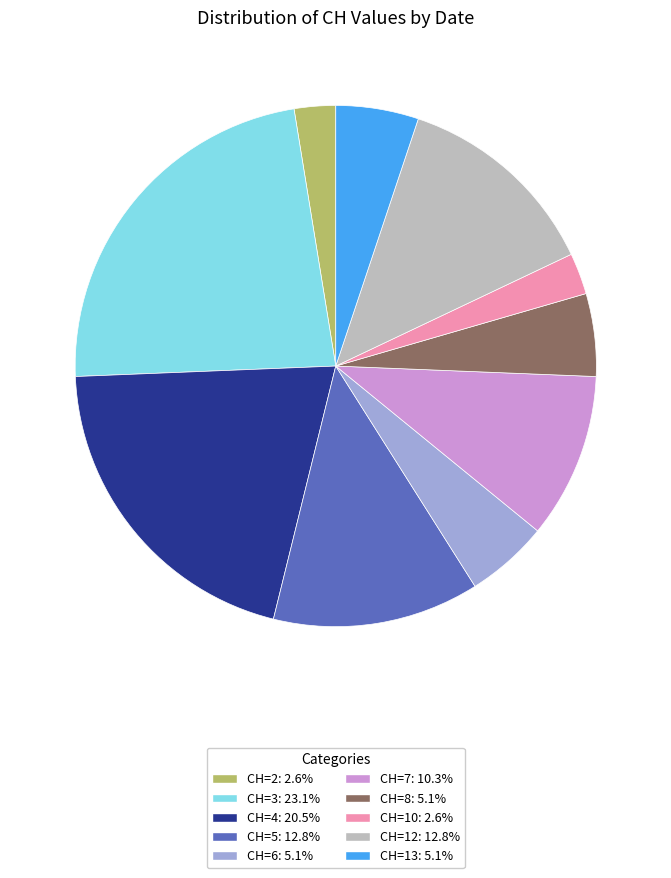

Is there any slice that represents more than half of the pie?

No